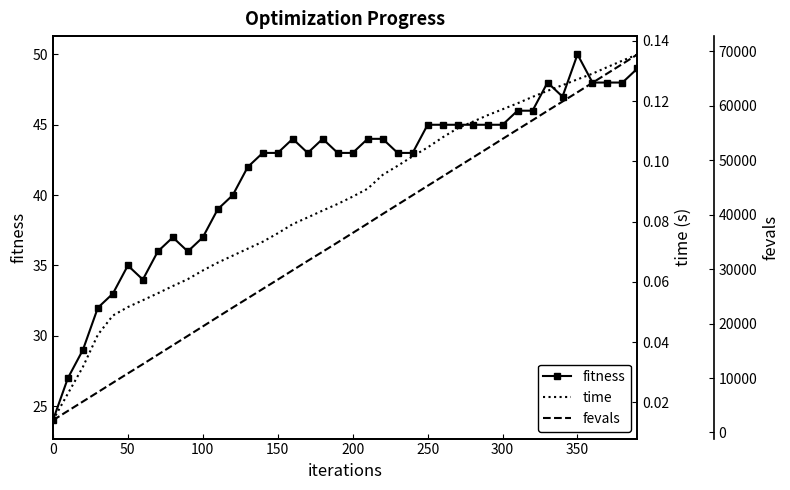

Which series has the largest total across all categories?

fevals